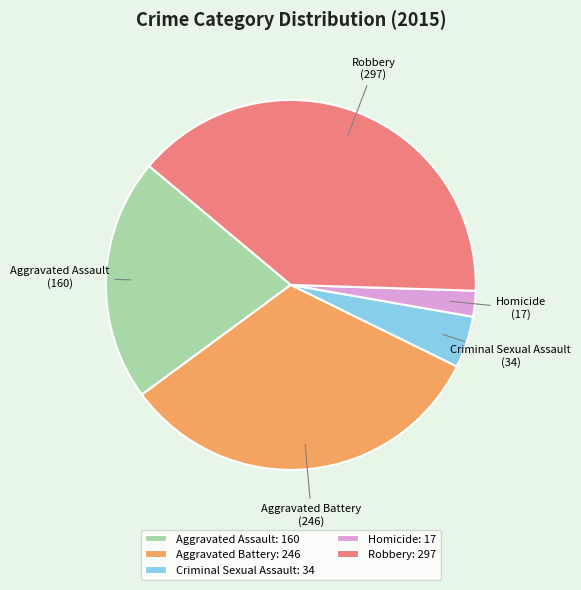

Is it true that Robbery is 39% of the pie?

True